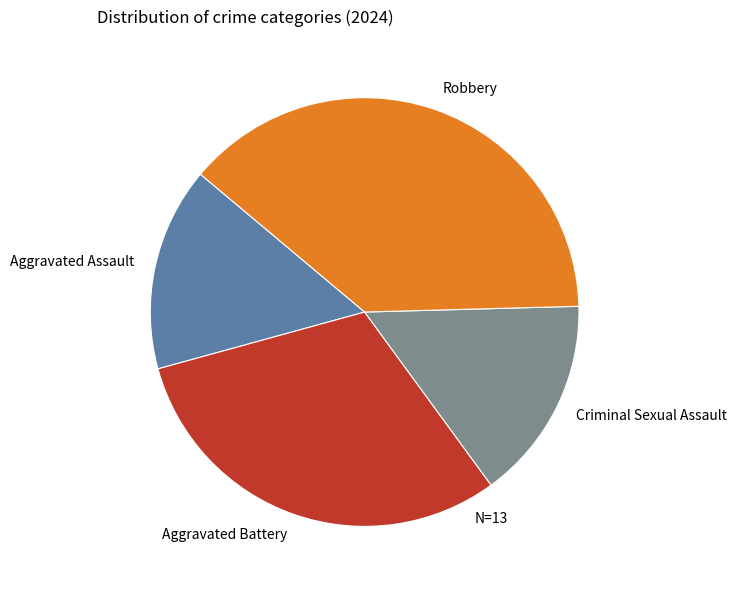

Do Aggravated Assault and Aggravated Battery together represent more than half of the pie?

No